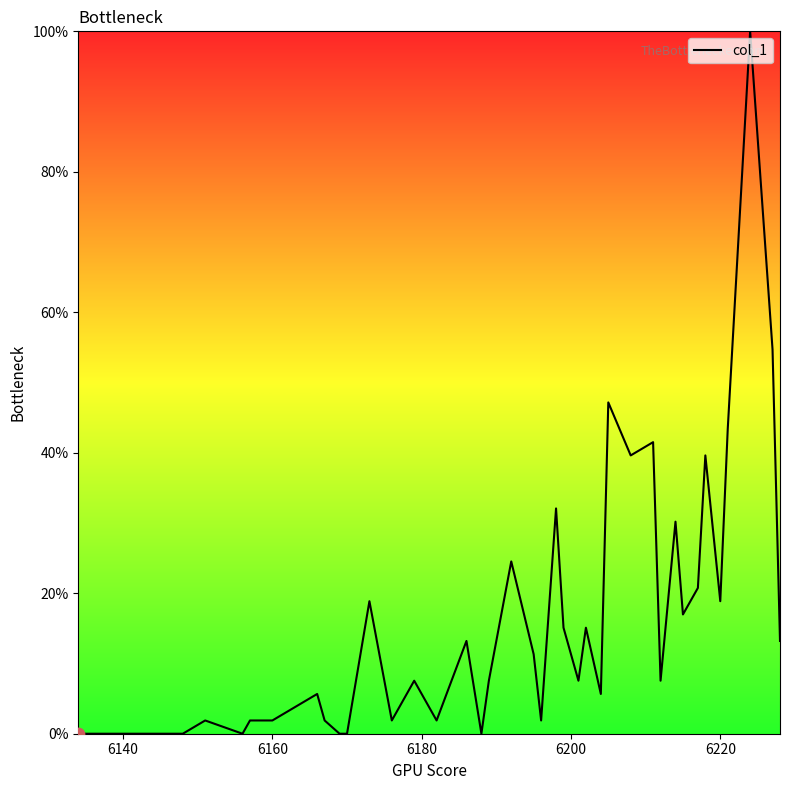

What is the maximum value shown in the chart?

100.0